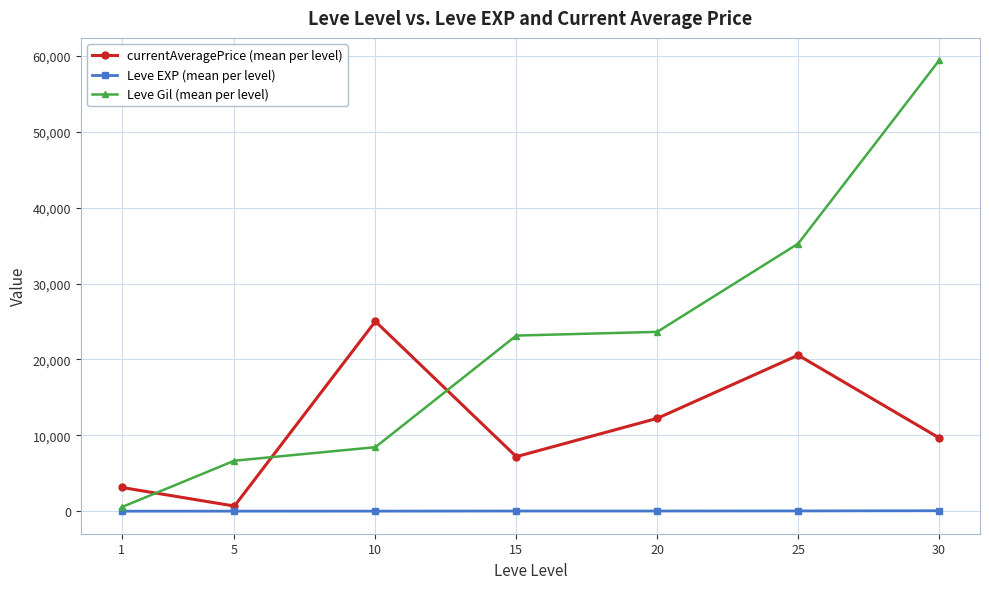

Which series has the widest spread of values?

Leve Gil (mean per level)